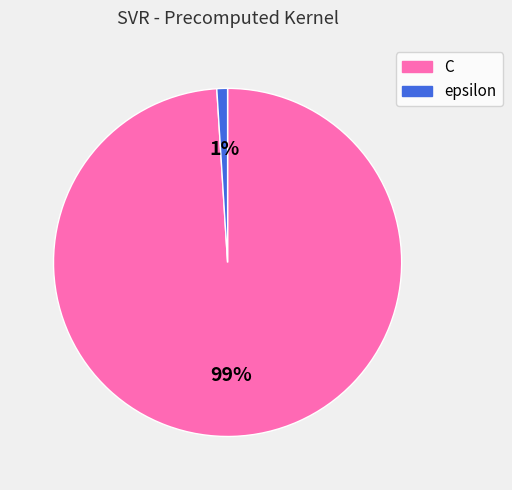

Is it true that C is 99% of the pie?

True